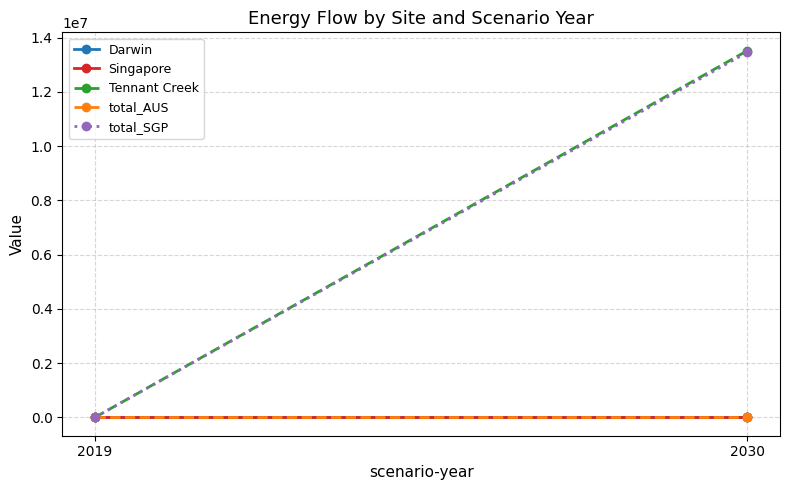

Which has a higher value, 2019 or 2030?

2019